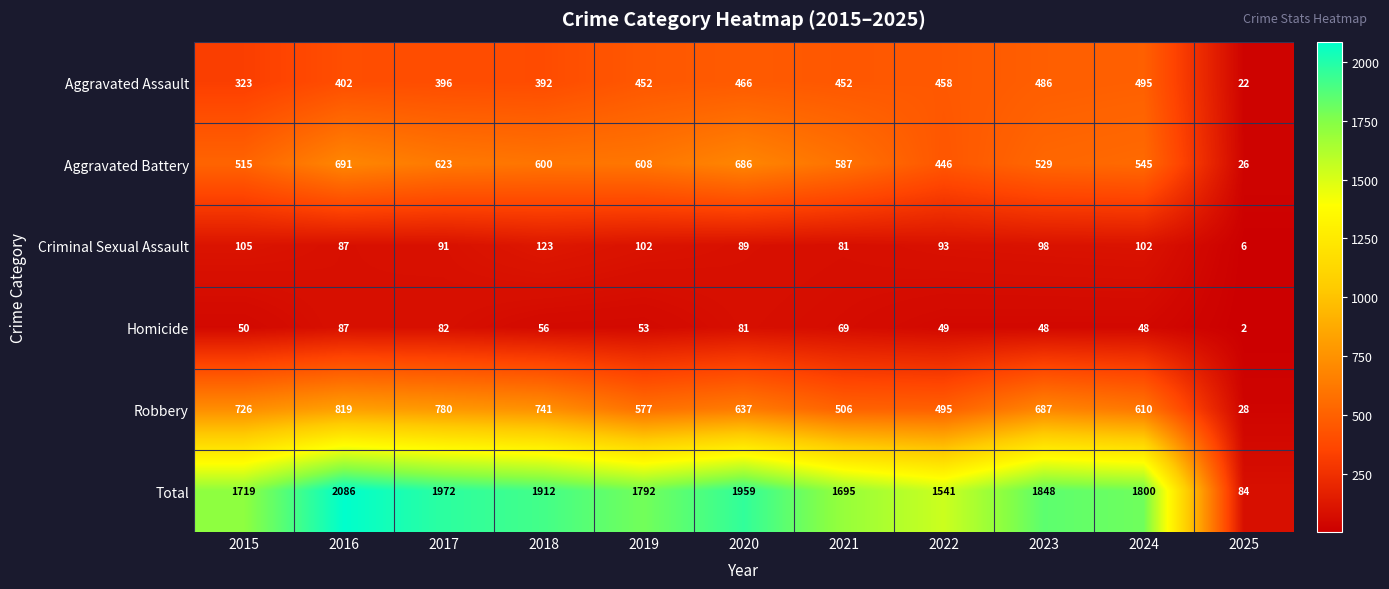

At how many categories does at least one series exceed 160?

10